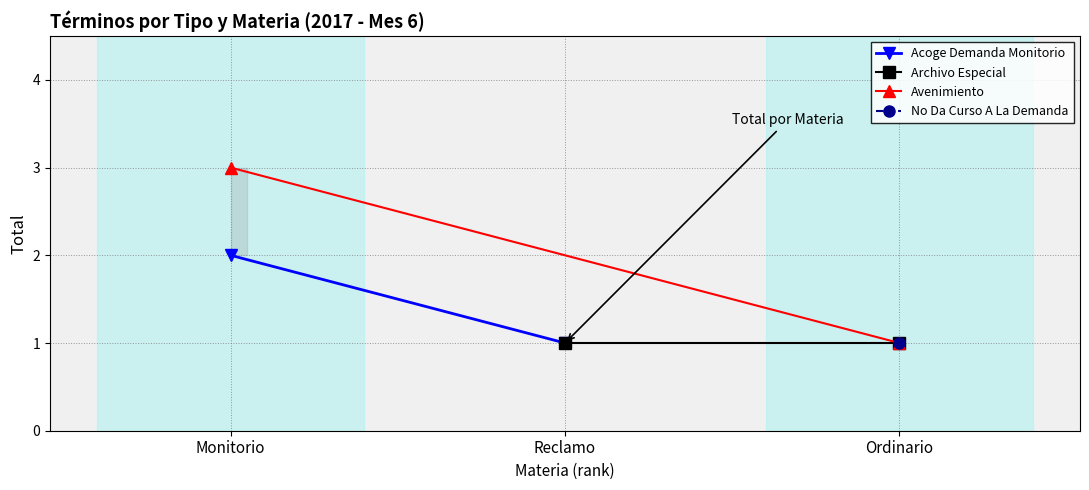

How many values in the Avenimiento series are below 3?

1